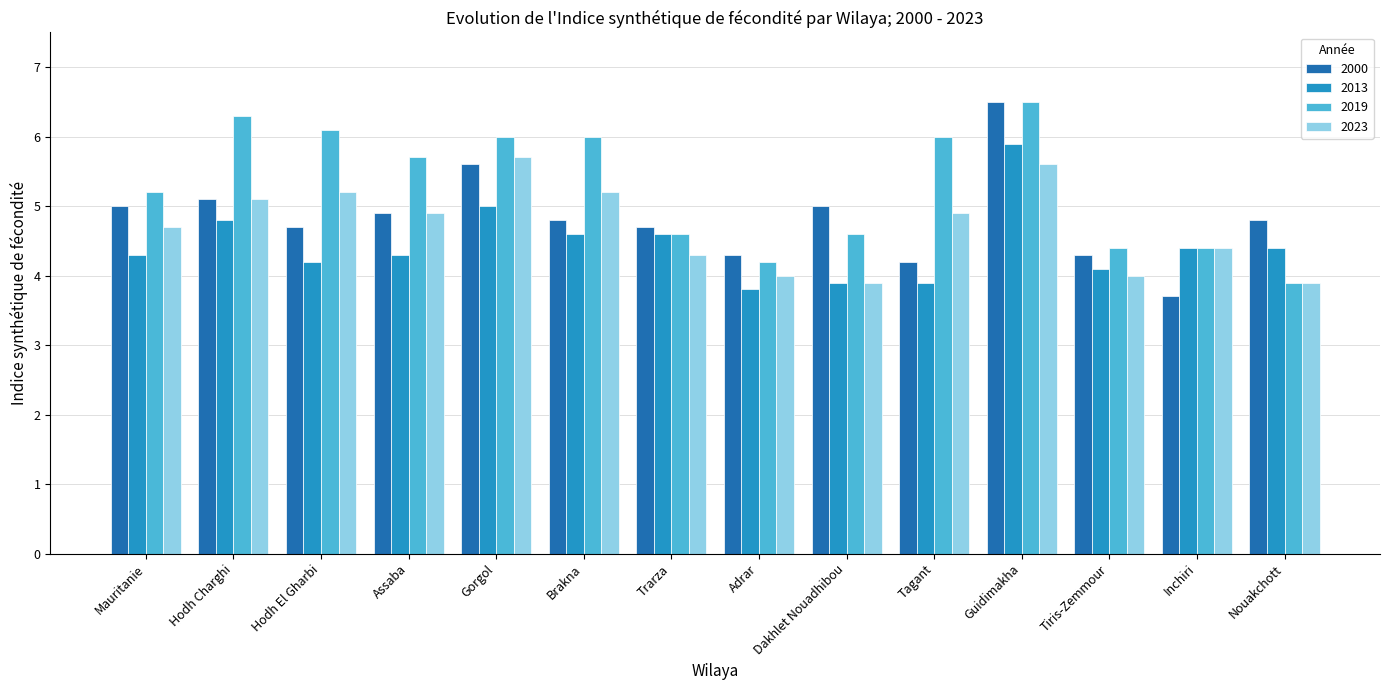

Which label corresponds to the largest value in the chart?

Guidimakha